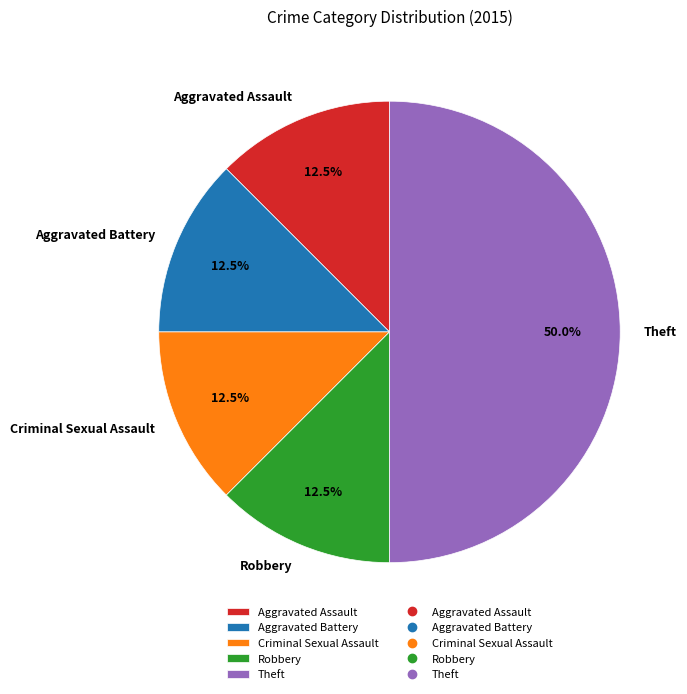

Is the sum of Robbery and Aggravated Assault greater than half?

No